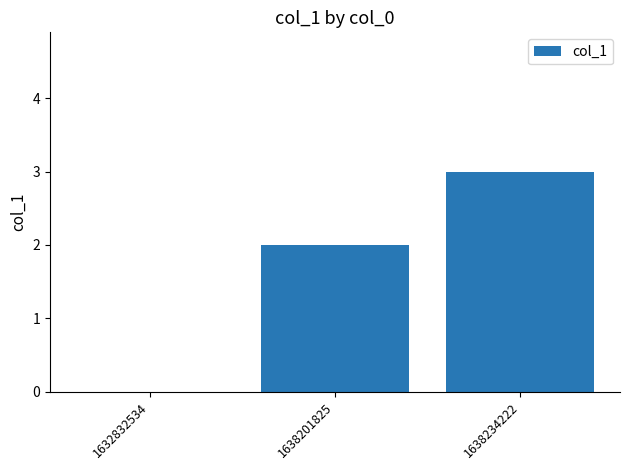

What is the maximum value shown in the chart?

3